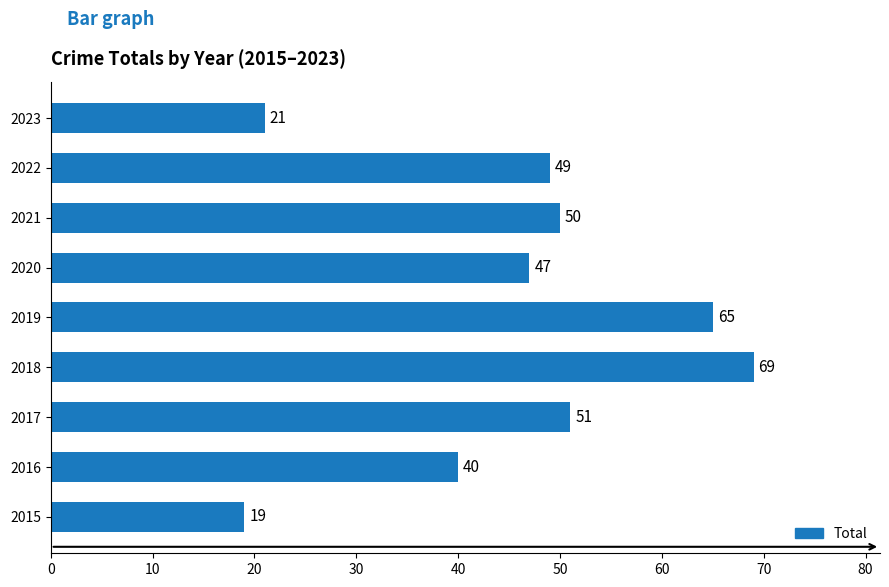

Does the chart contain stacked bars?

No